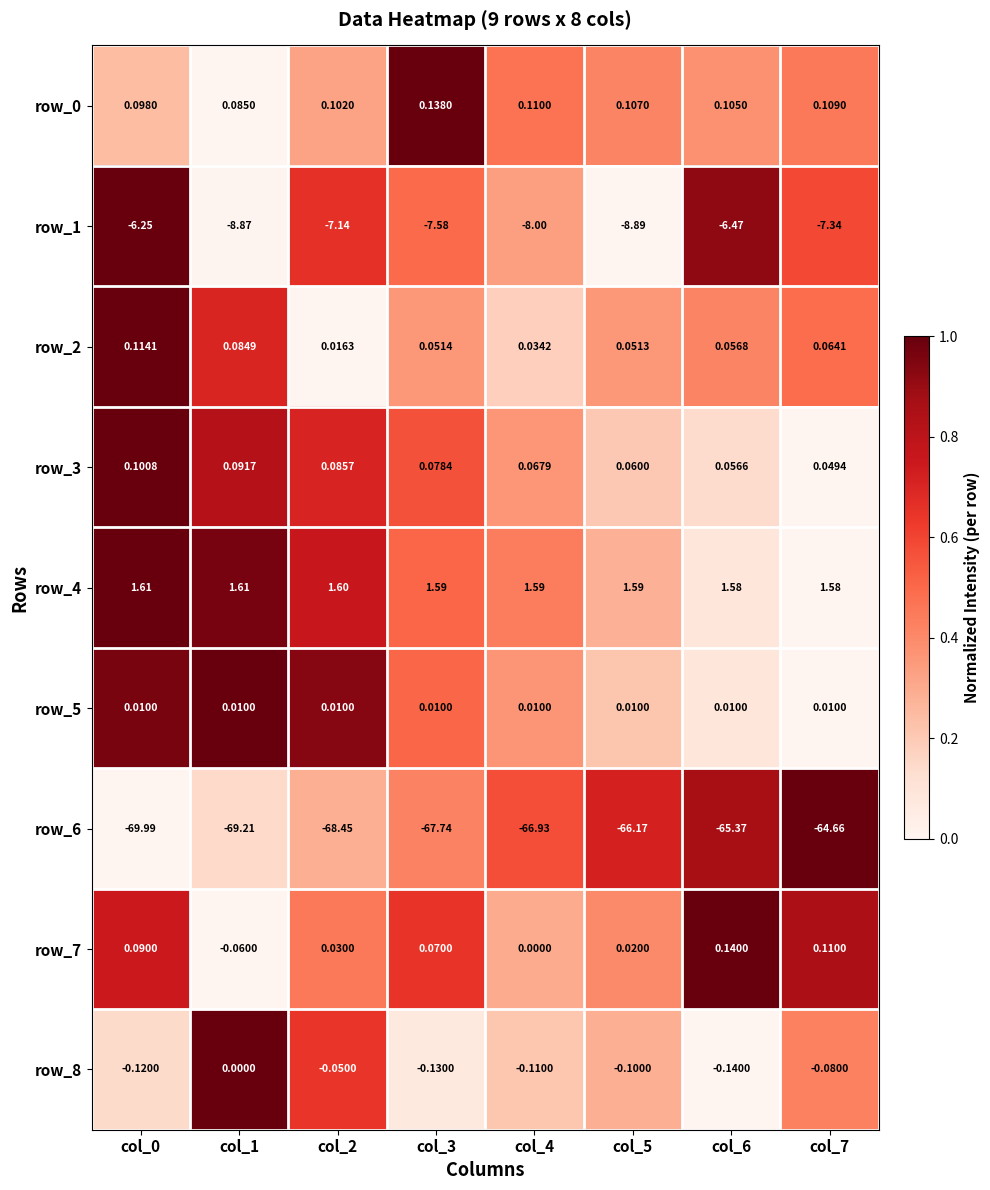

Is the value of row_0 at col_7 greater than the value of row_6 at col_2?

Yes